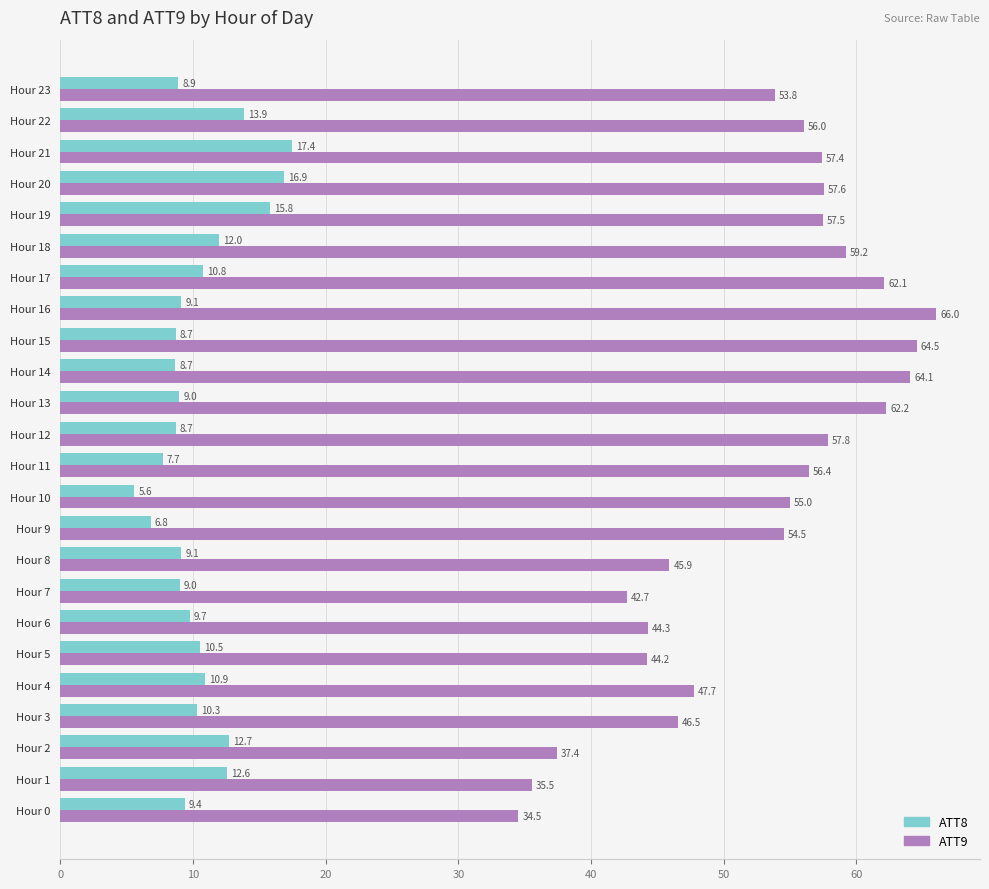

What is the smallest value displayed?

5.6